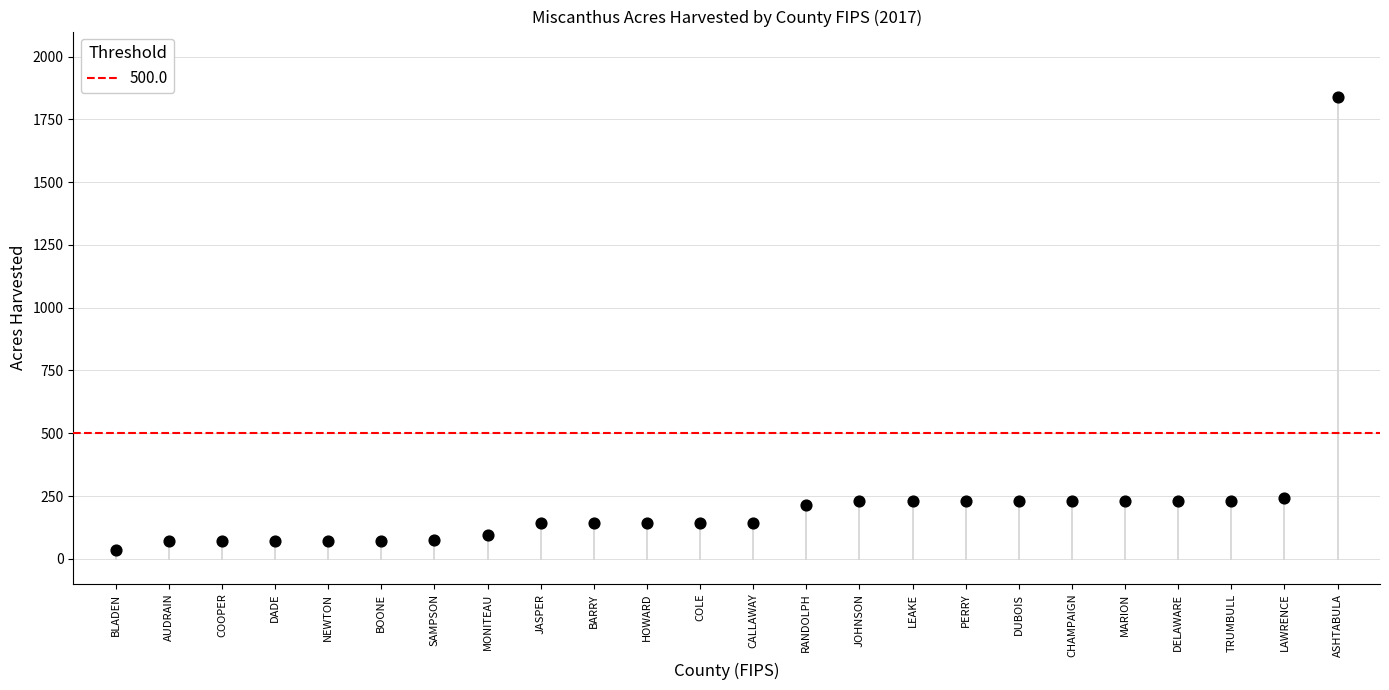

What is the range of Y values (max minus min)?

1800.8